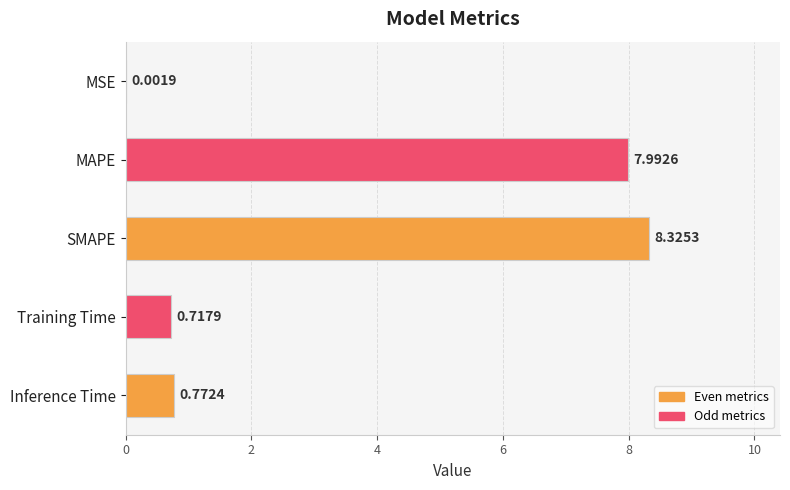

At which label is the value closest to 4?

Inference Time